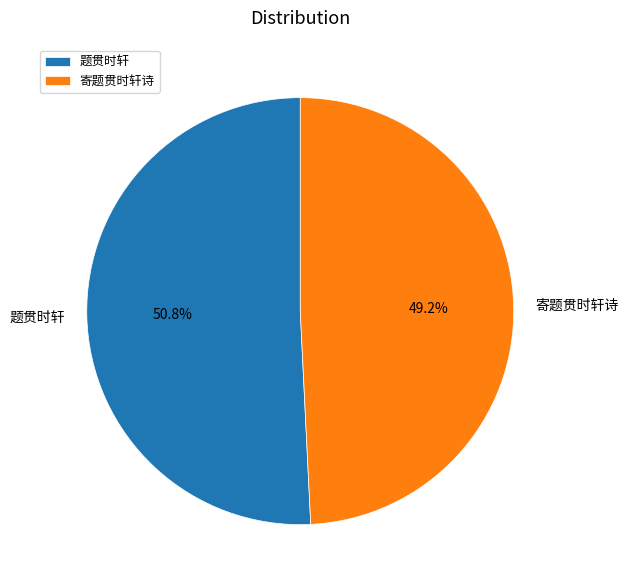

Is there any slice that represents more than half of the pie?

Yes